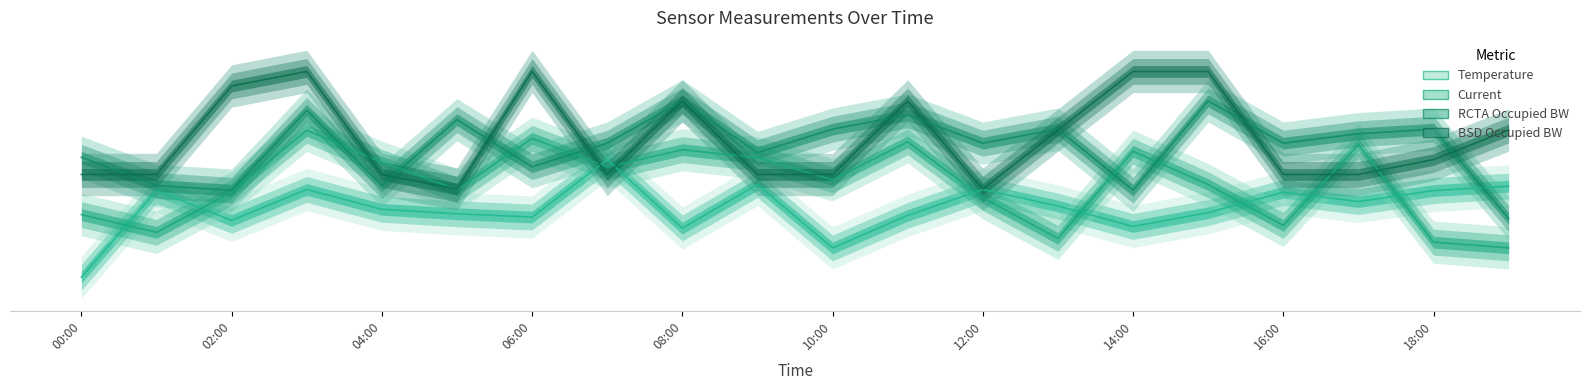

Reading left to right, extract all data points from this chart.

Temperature: 0.0	73.7	48.4	74.6	57.7	54.0	51.2	100.0	41.8	78.9	24.9	52.6	74.6	60.6	43.2	54.9	72.3	64.3	73.7	77.5
Current: 53.3	38.2	72.1	125.0	97.8	74.5	118.1	93.7	108.5	101.6	82.8	115.2	67.6	33.1	107.1	78.7	44.0	112.7	29.8	25.0
RCTA Occupied BW: 102.0	78.0	74.0	142.0	78.0	134.0	94.0	114.0	150.0	106.0	126.0	138.0	114.0	126.0	74.0	150.0	114.0	122.0	126.0	50.0
BSD Occupied BW: 87.4	87.4	162.6	175.0	87.4	75.0	175.0	87.4	149.9	87.4	87.4	149.9	75.0	125.1	175.0	175.0	87.4	87.4	100.1	125.1